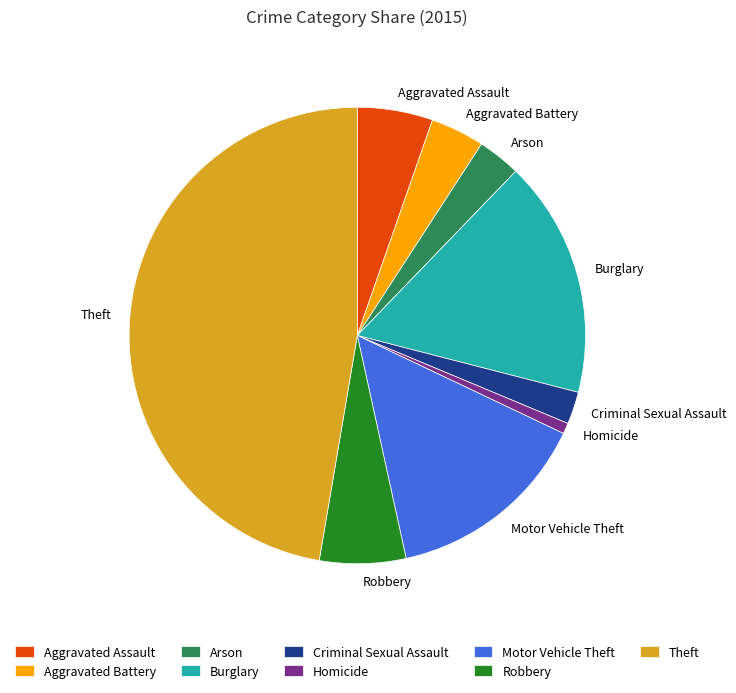

Which has a higher value, Criminal Sexual Assault or Homicide?

Criminal Sexual Assault